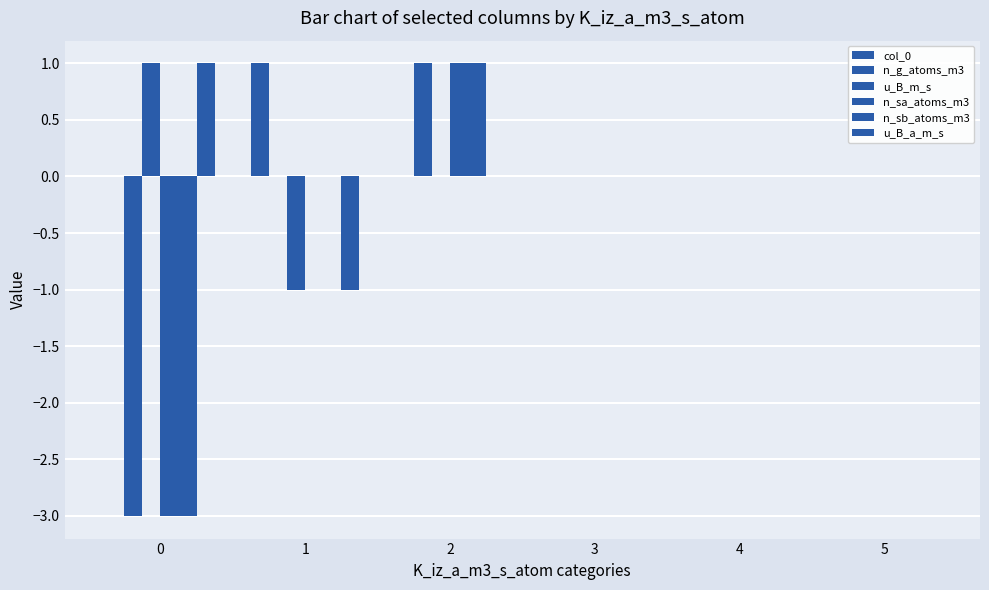

Count the number of data series in this chart.

6